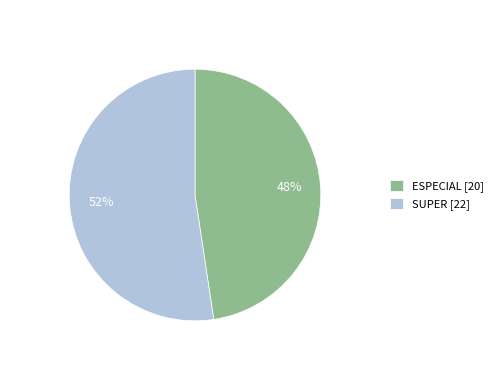

Count the number of slices in the pie.

2